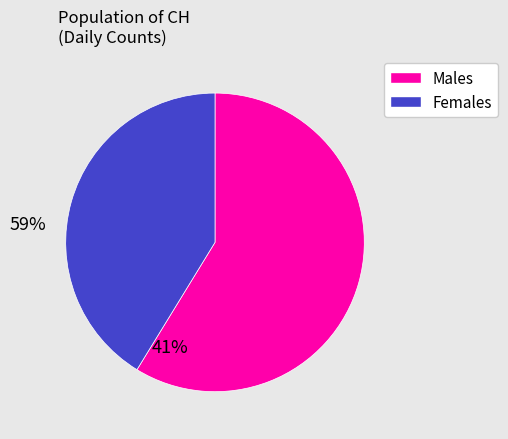

Is the sum of Females and Males greater than half?

Yes